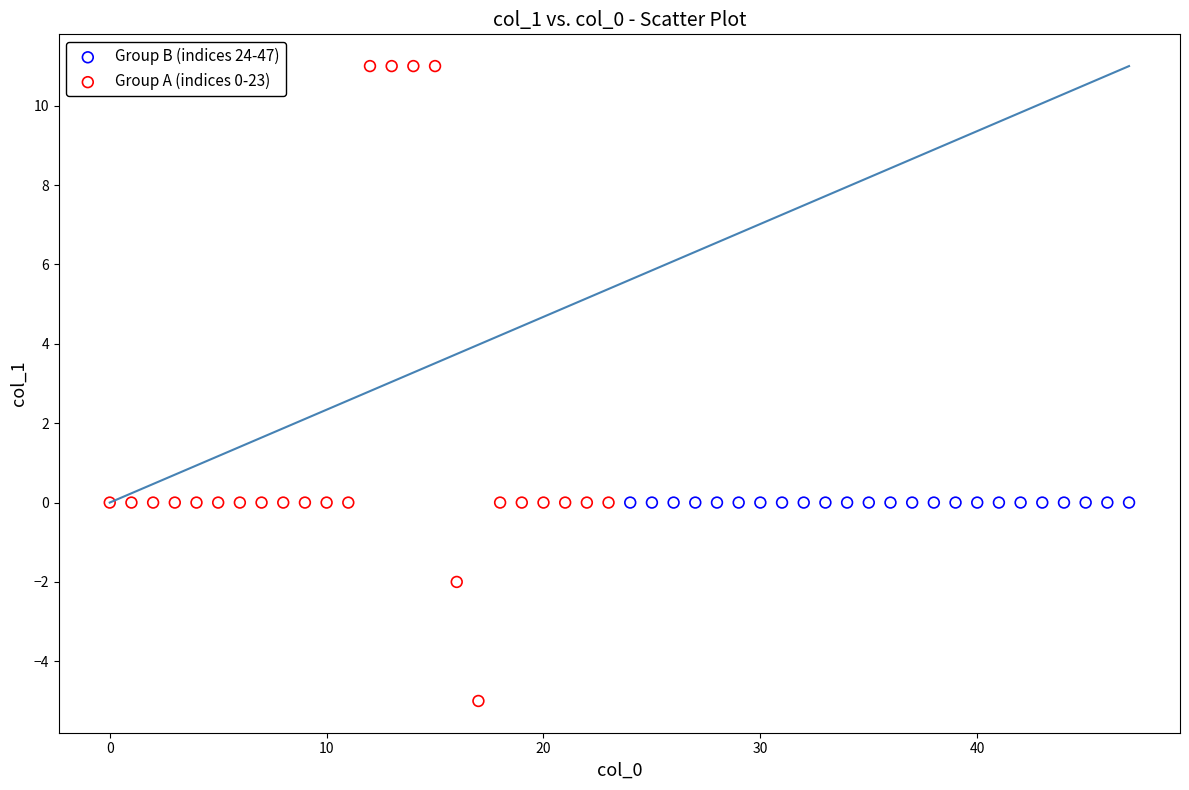

Which series contains the highest Y value?

Group A (indices 0-23)